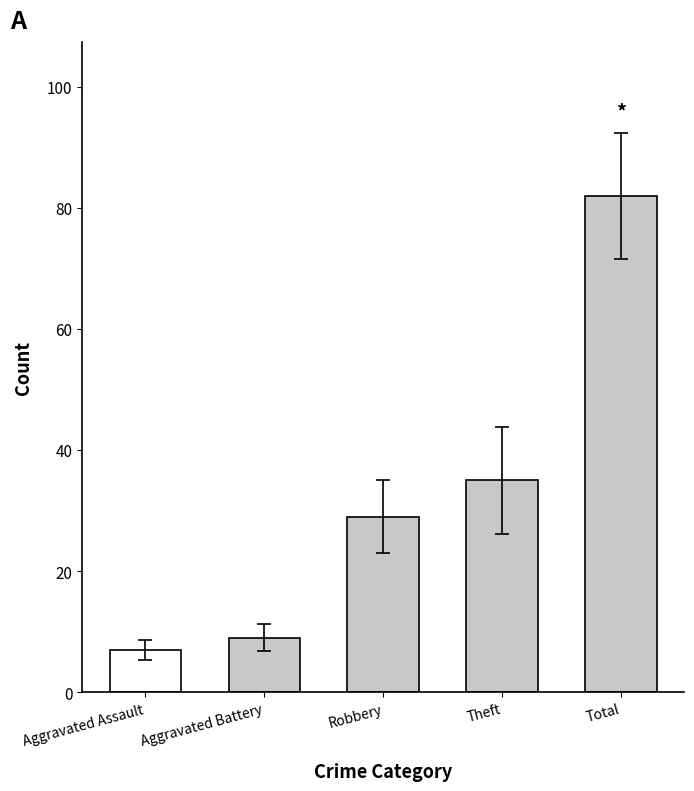

Which category has the highest value across all series?

Total